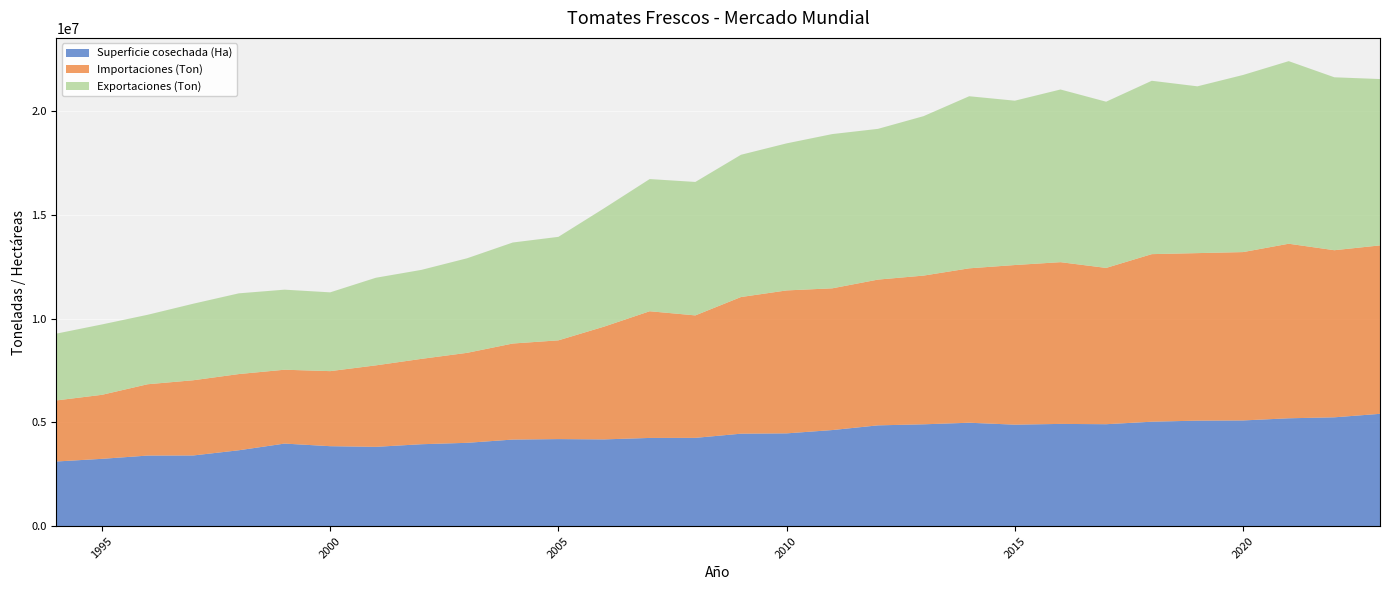

Which series has the widest spread of values?

Exportaciones (Ton)